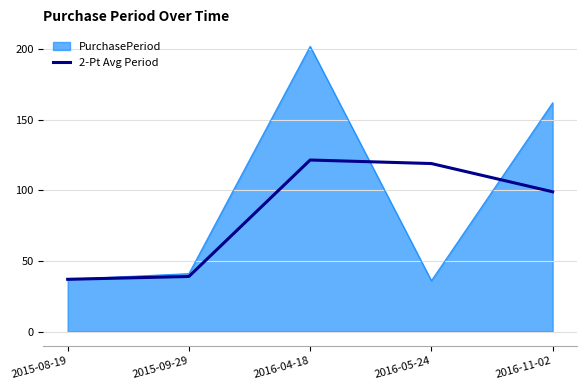

Is it true that 2-Pt Avg Period equals 39.0 at 2015-09-29?

True